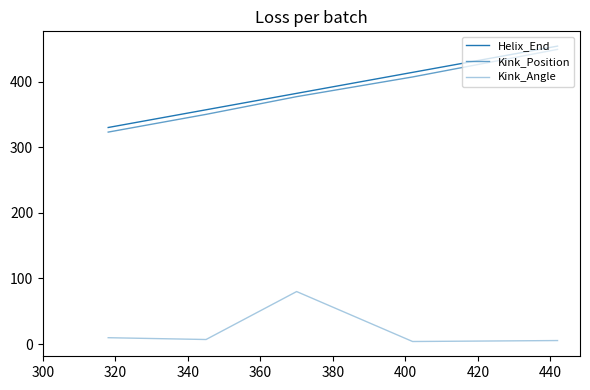

How many lines are shown in the chart?

3